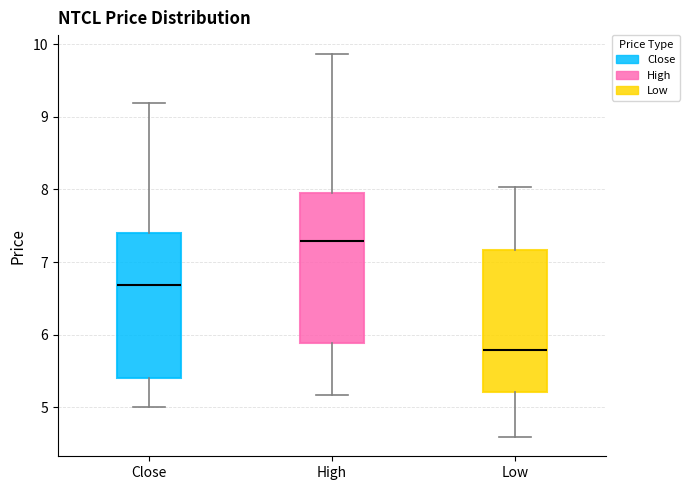

Reading left to right, transcribe this box plot: for each box, give where its median line is, the range the box spans, and where its two whiskers end, as read against the y-axis. The values are not printed on the chart, so give them approximately, as read against the axis.

Close: median 6.7, box 5.4 to 7.4, whiskers 5.0 to 9.2
High: median 7.3, box 5.9 to 7.9, whiskers 5.2 to 9.9
Low: median 5.8, box 5.2 to 7.2, whiskers 4.6 to 8.0